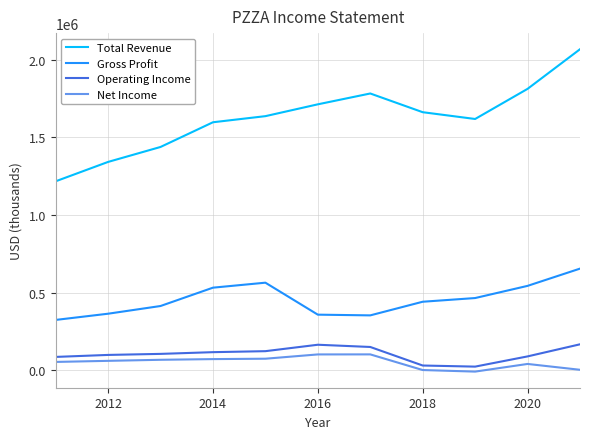

What are all the series names shown in the legend?

Total Revenue, Gross Profit, Operating Income, Net Income